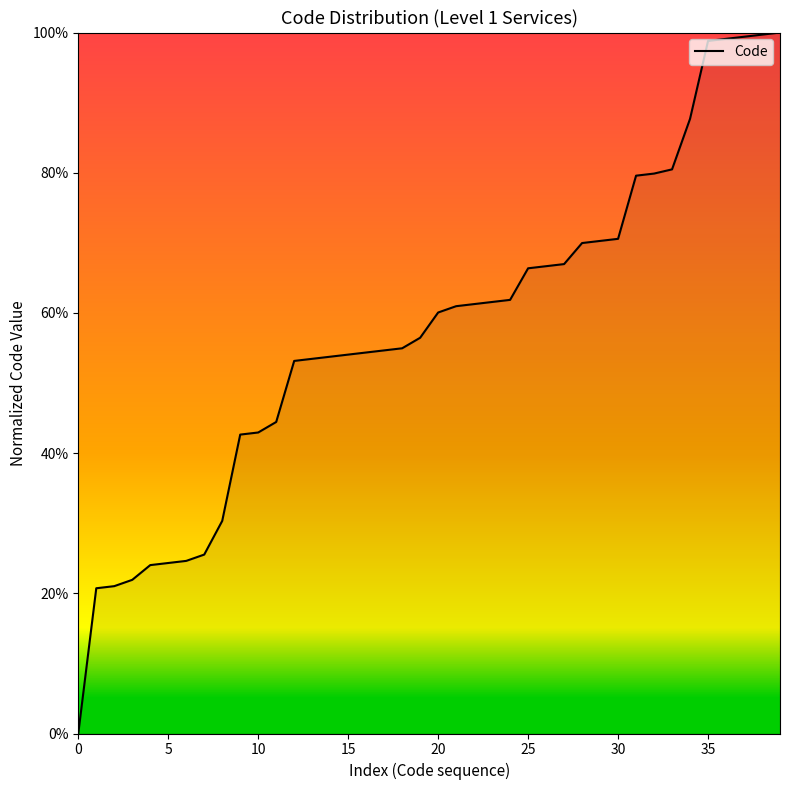

Does the chart have visible grid lines?

No